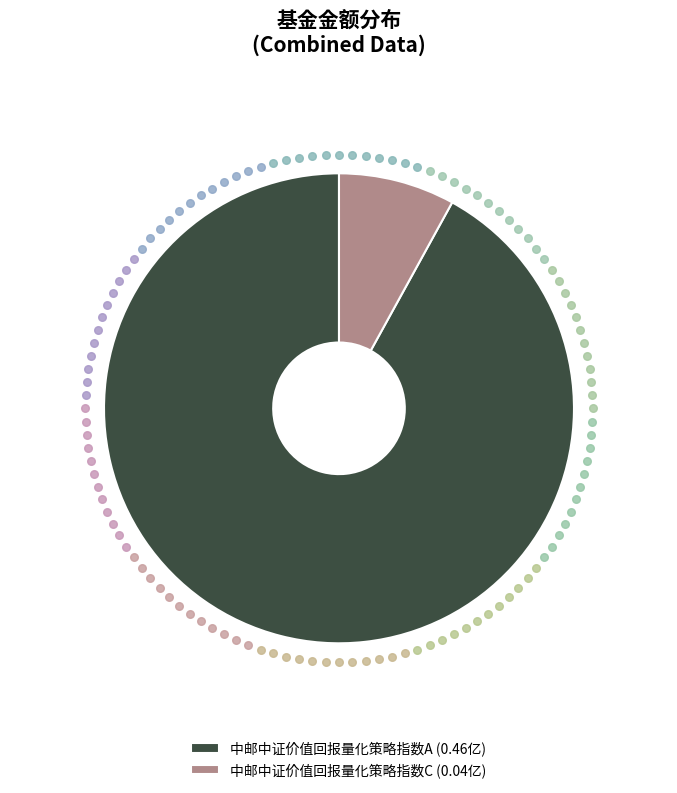

Is there a majority slice in this chart?

Yes